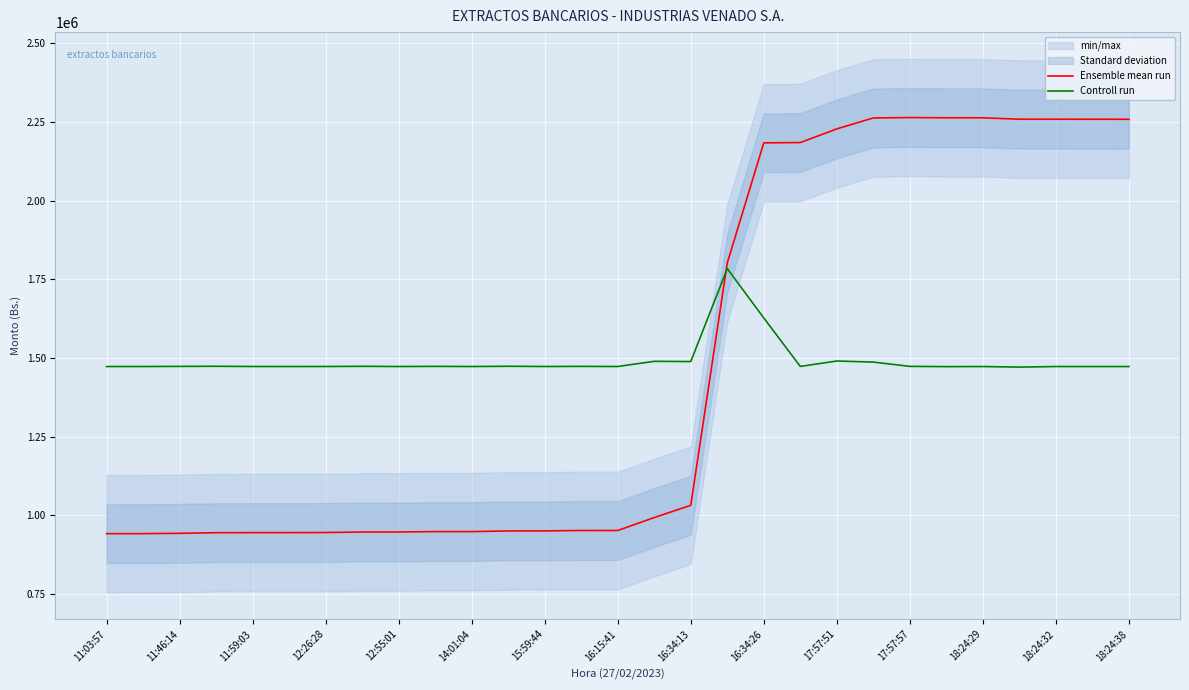

Which series has the largest range (max minus min)?

Ensemble mean run